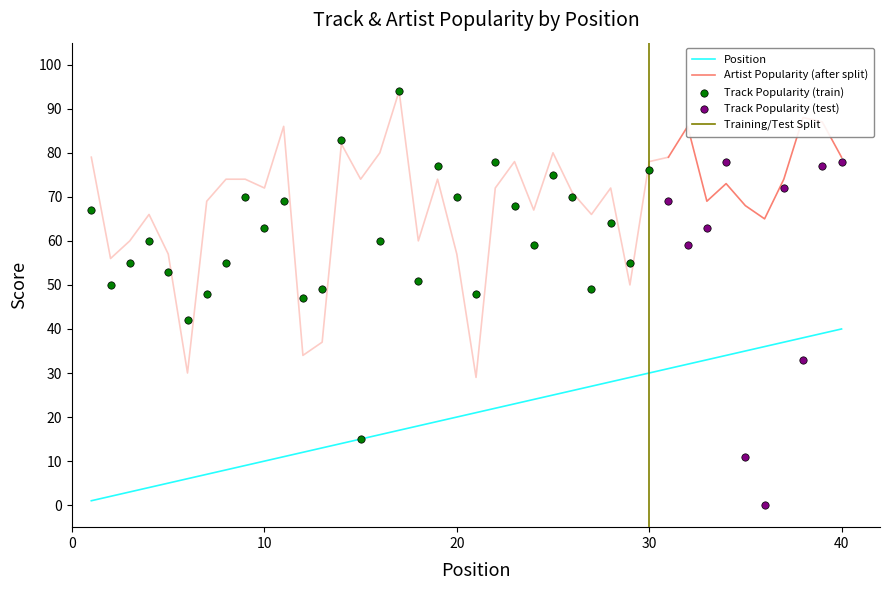

Is the value of Track_Popularity at 12 greater than the value of Artist_Popularity at 12?

Yes